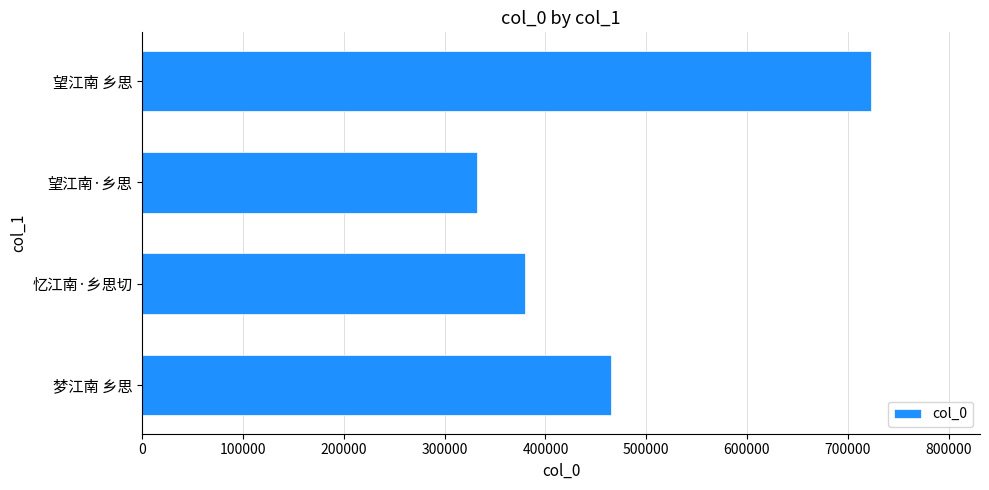

What is the minimum value shown in the chart?

332546